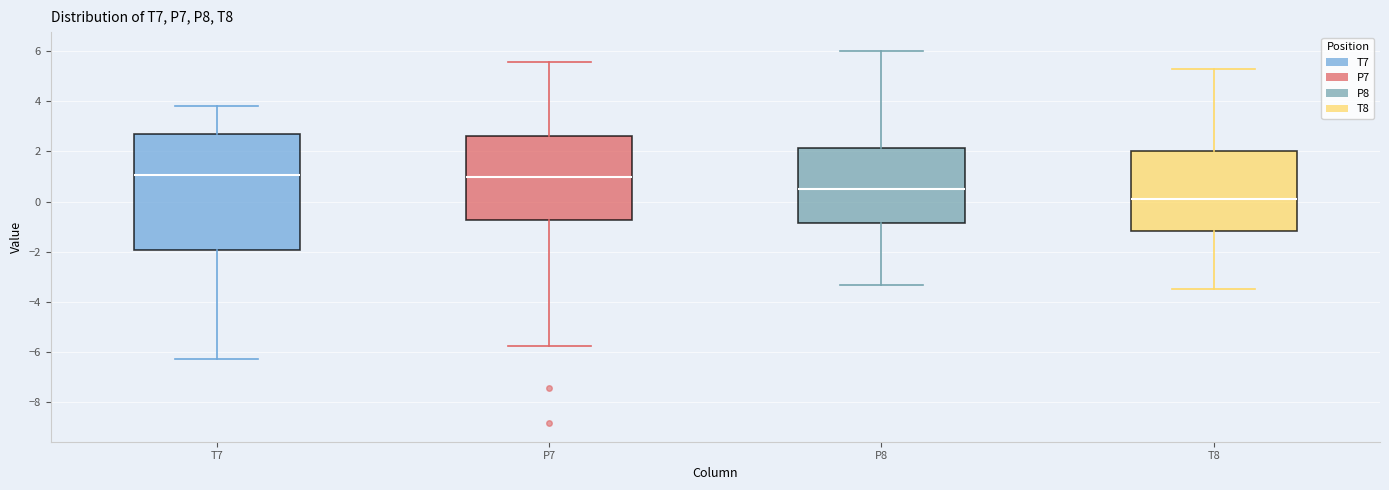

Comparing the boxes themselves (not the whiskers), which one is the tallest?

T7